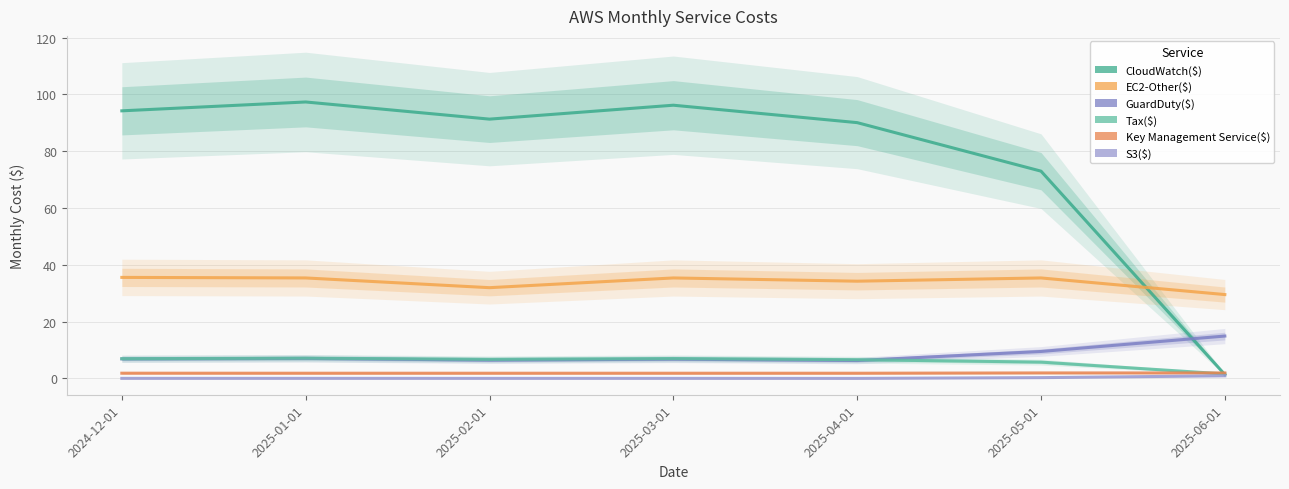

Reading left to right, list all the values displayed in this chart.

CloudWatch($): 2024-12-01=94.2	2025-01-01=97.4	2025-02-01=91.3	2025-03-01=96.2	2025-04-01=90.1	2025-05-01=73.0	2025-06-01=1.4
EC2-Other($): 2024-12-01=35.6	2025-01-01=35.4	2025-02-01=32.0	2025-03-01=35.4	2025-04-01=34.3	2025-05-01=35.4	2025-06-01=29.5
GuardDuty($): 2024-12-01=6.9	2025-01-01=7.1	2025-02-01=6.5	2025-03-01=6.8	2025-04-01=6.3	2025-05-01=9.5	2025-06-01=14.9
Tax($): 2024-12-01=7.0	2025-01-01=7.2	2025-02-01=6.7	2025-03-01=7.0	2025-04-01=6.6	2025-05-01=5.8	2025-06-01=1.6
Key Management Service($): 2024-12-01=1.9	2025-01-01=1.9	2025-02-01=1.8	2025-03-01=1.9	2025-04-01=1.8	2025-05-01=2.0	2025-06-01=1.9
S3($): 2024-12-01=0.0	2025-01-01=0.0	2025-02-01=0.0	2025-03-01=0.0	2025-04-01=0.0	2025-05-01=0.3	2025-06-01=0.9